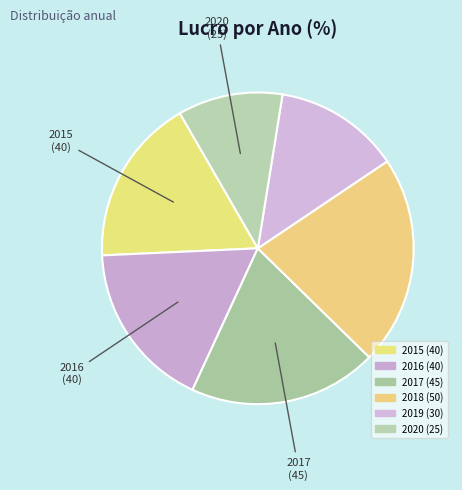

How much of the chart is everything except 2018?

78.3%